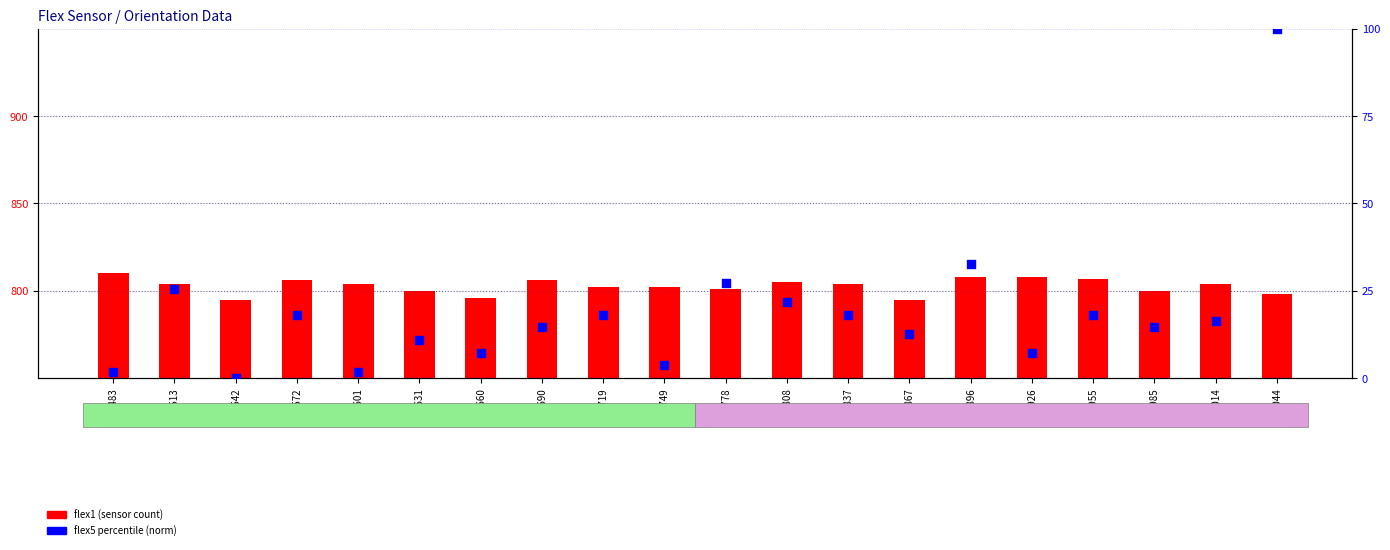

Which series reaches the maximum Y coordinate?

flex1